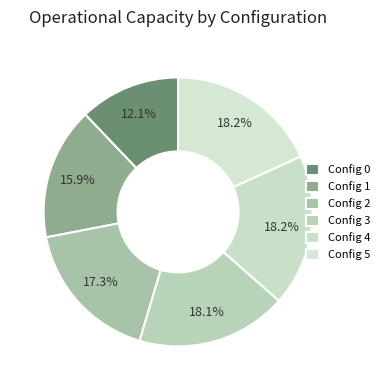

How many segments does this pie chart have?

6